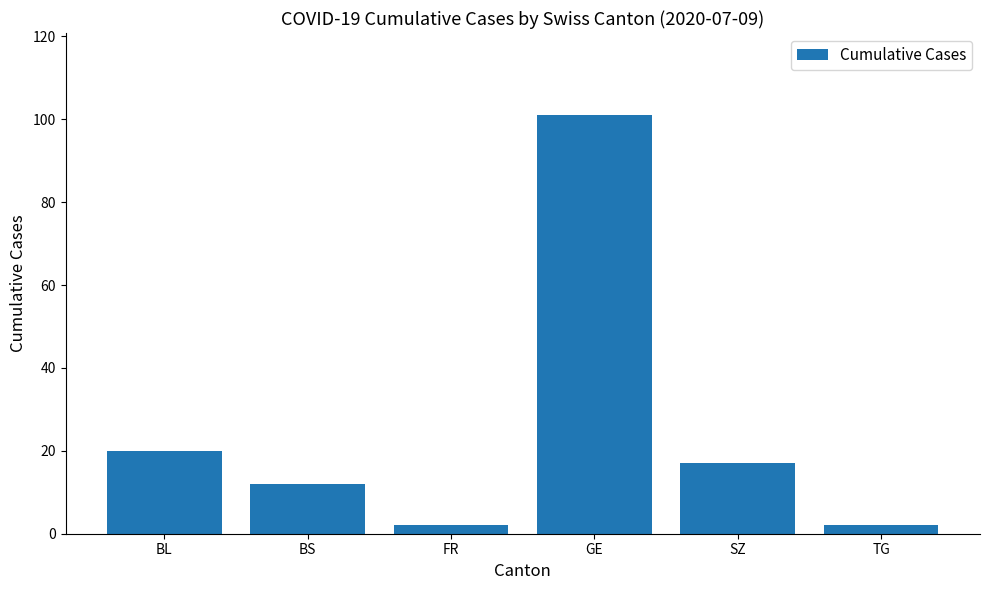

Which has a higher value, BL or GE?

GE